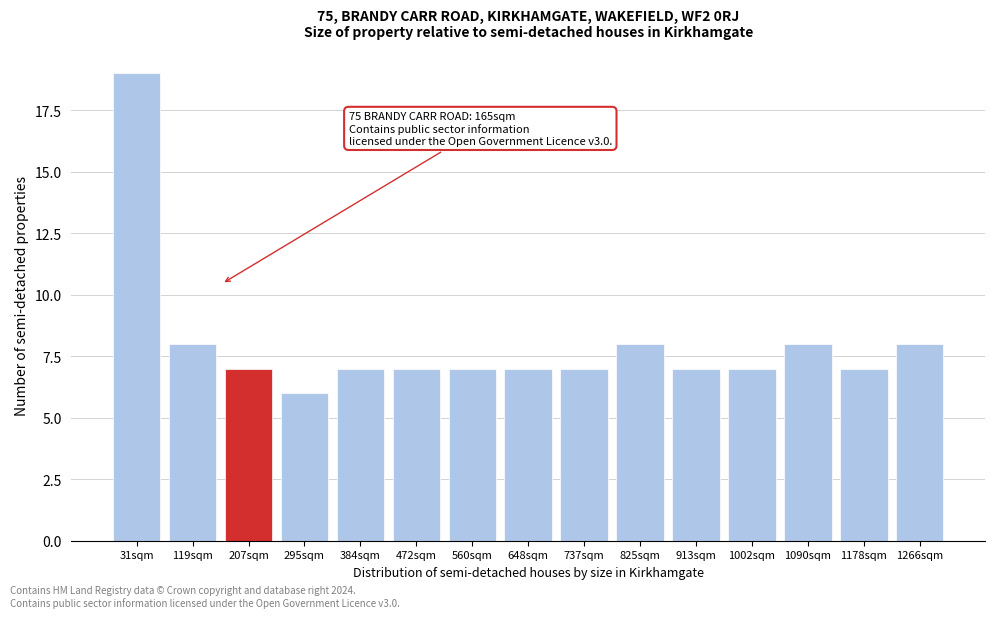

Over which range of the x-axis is the bar tallest?

-10 to 70